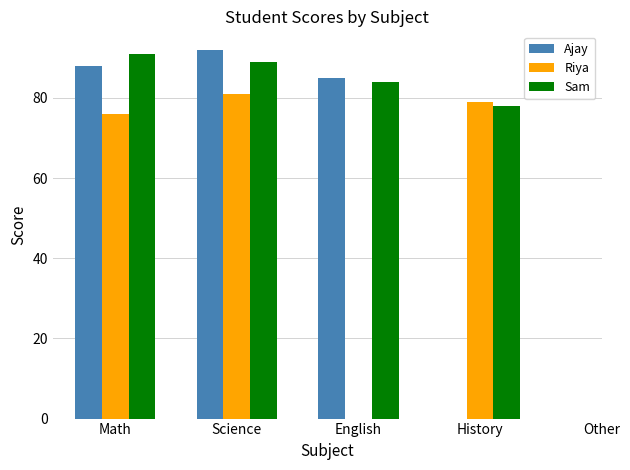

Between English and Science, which is larger?

Science